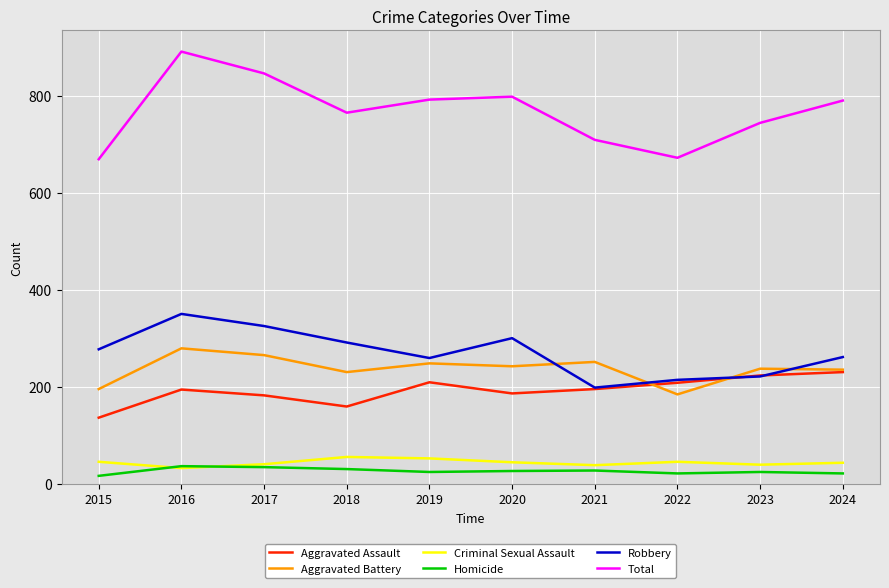

How many values in the Robbery series are below 277?

5